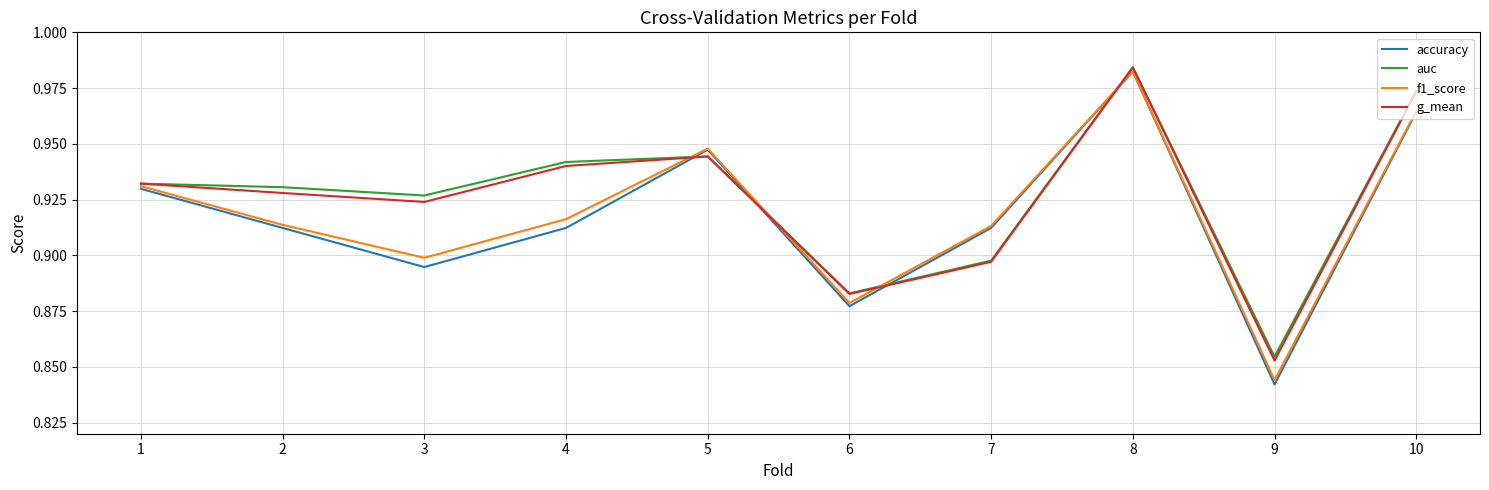

Is it true that auc equals 0.3 at 2?

False